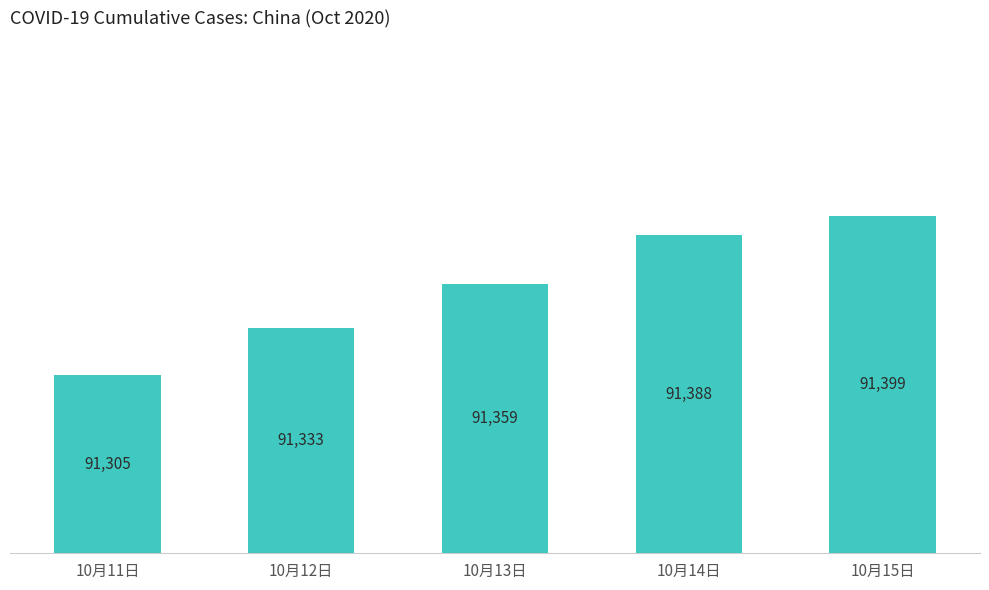

How many data points does each series have?

5